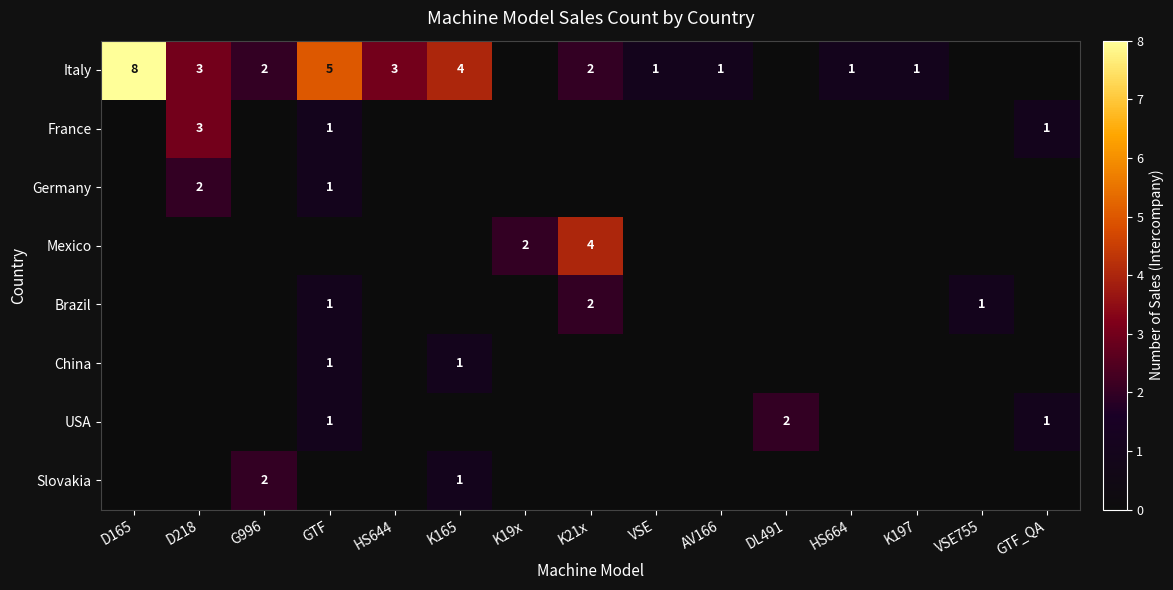

How many distinct data groups are displayed?

8